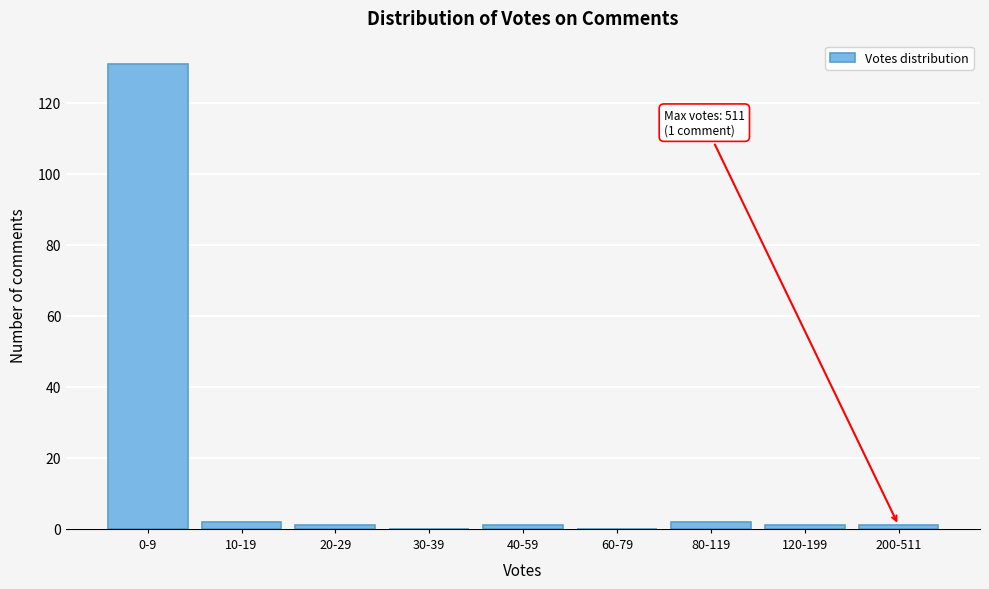

Reading left to right, extract all data points from this chart.

0-9=131	10-19=2	20-29=1	30-39=0	40-59=1	60-79=0	80-119=2	120-199=1	200-511=1